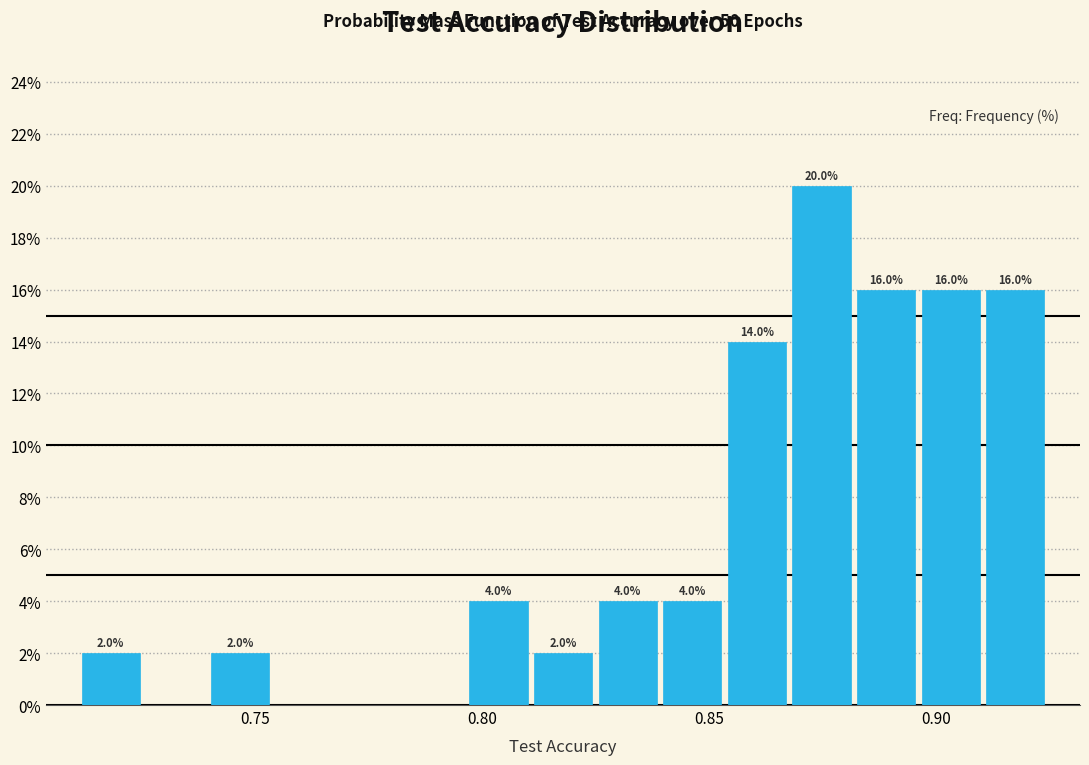

Around what value on the x-axis is the tallest bar? Give the approximate position of its centre, as read against the axis.

0.875